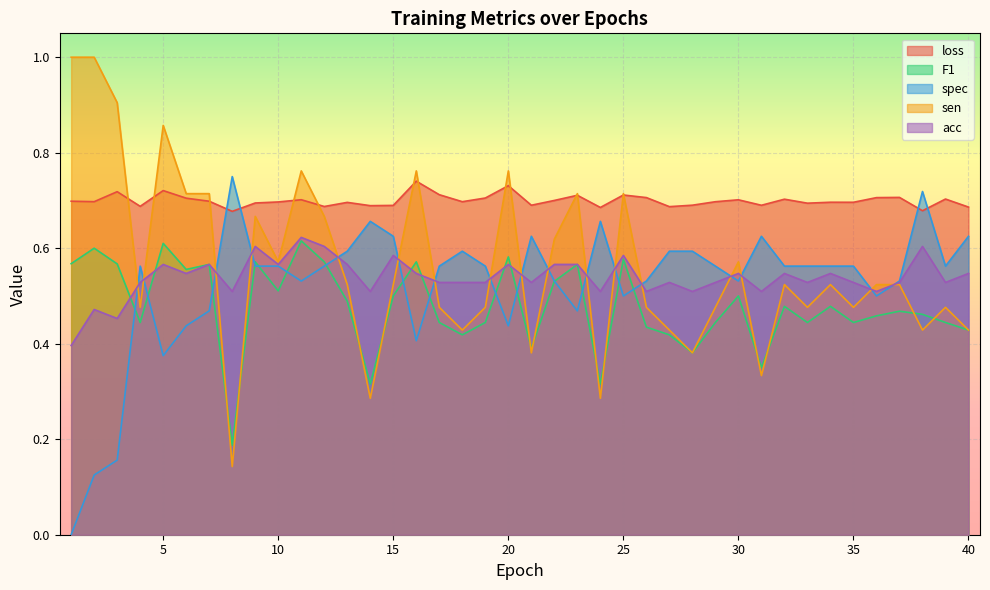

How many interior local valleys does the loss series have?

13